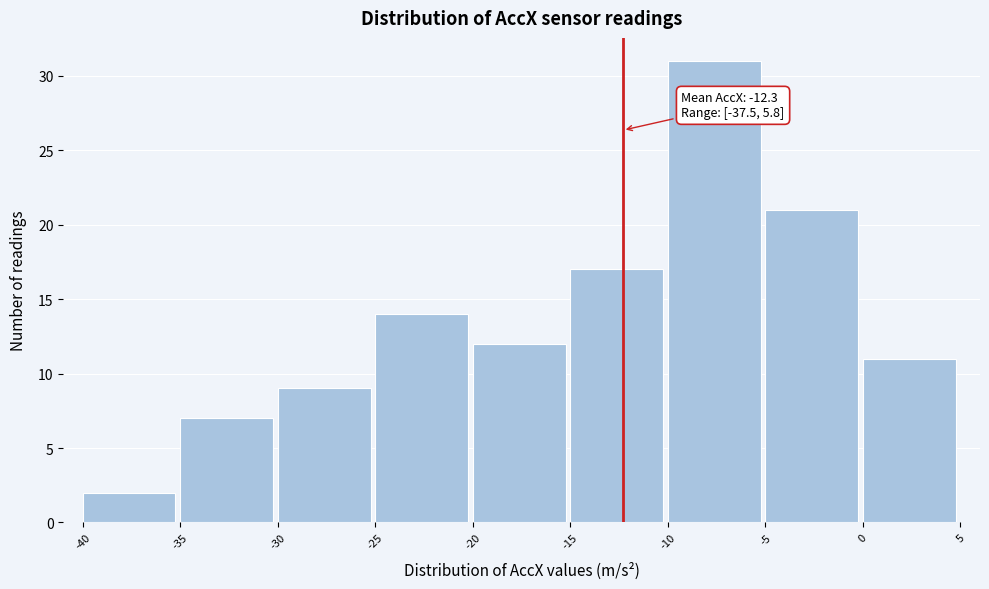

Which range on the x-axis has the tallest bar?

-10 to -5